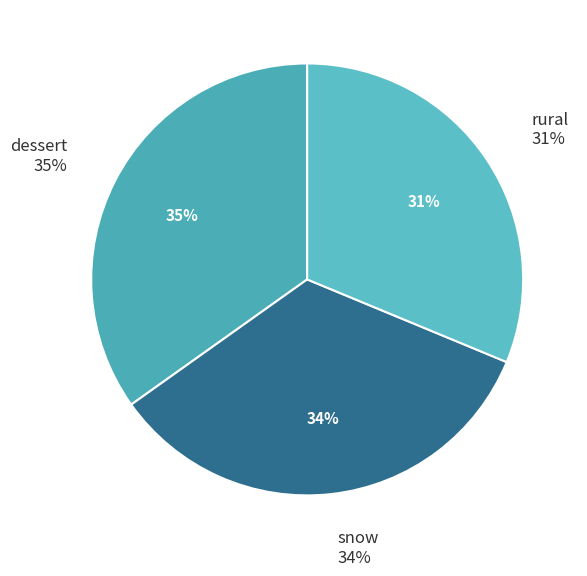

Does any single category account for the majority?

No